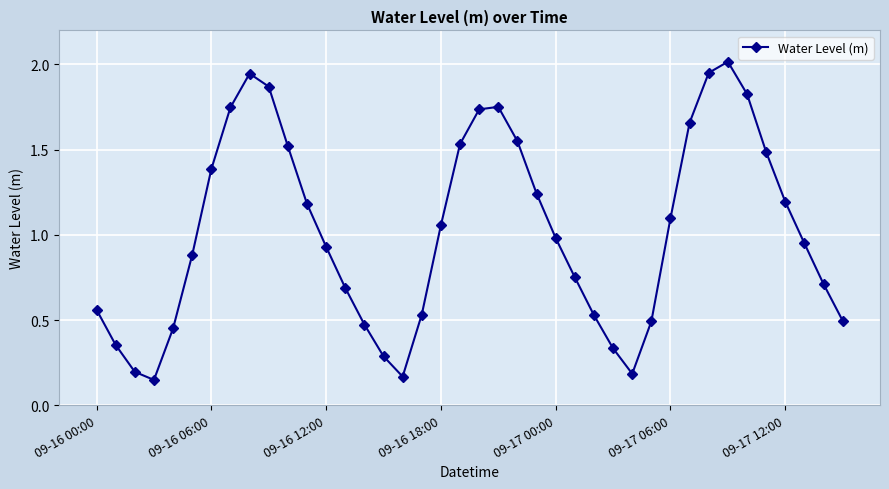

How many points are higher than both their immediate neighbors (excluding endpoints)?

3